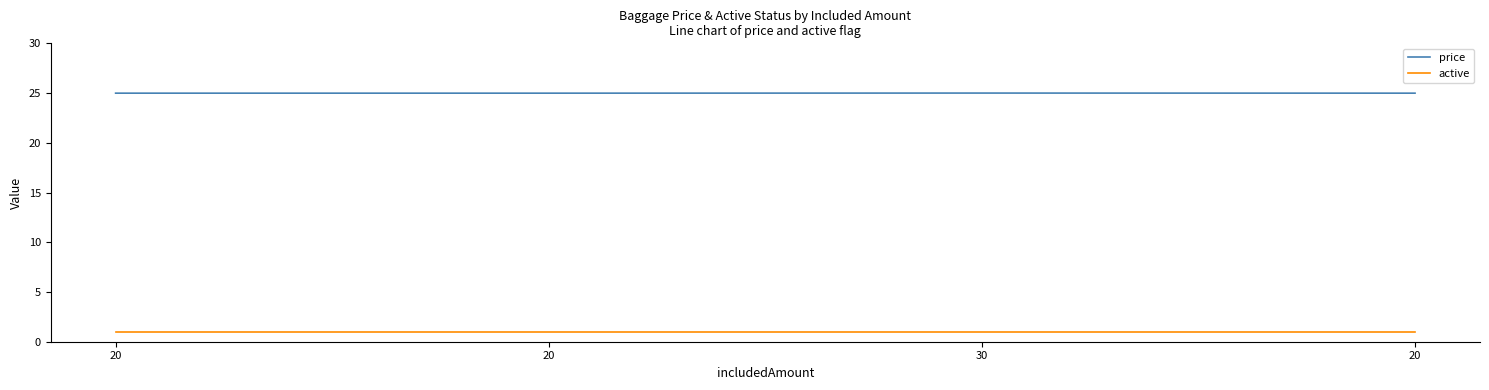

At which category is the sum across all series the highest?

30